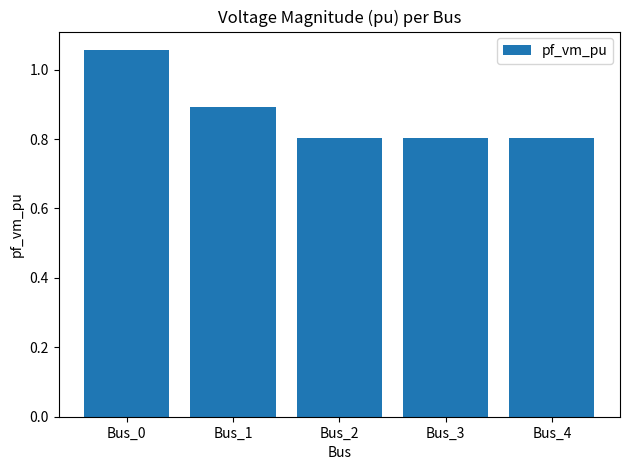

What is the difference between the maximum and second lowest values?

0.3